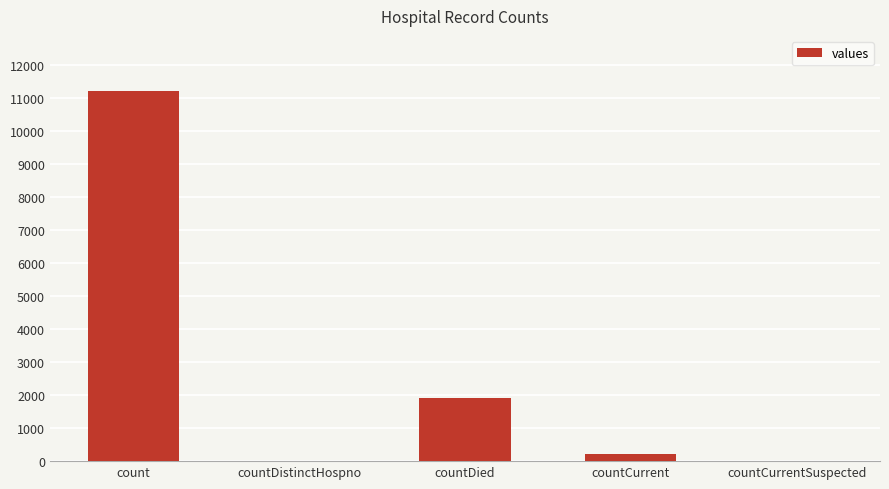

What is the maximum value shown in the chart?

11210